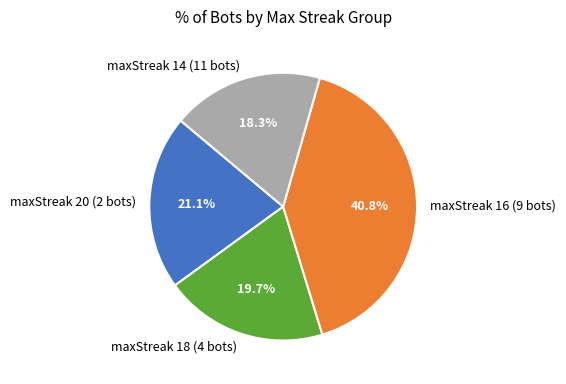

What is the largest slice in the pie chart?

maxStreak 16 (9 bots)